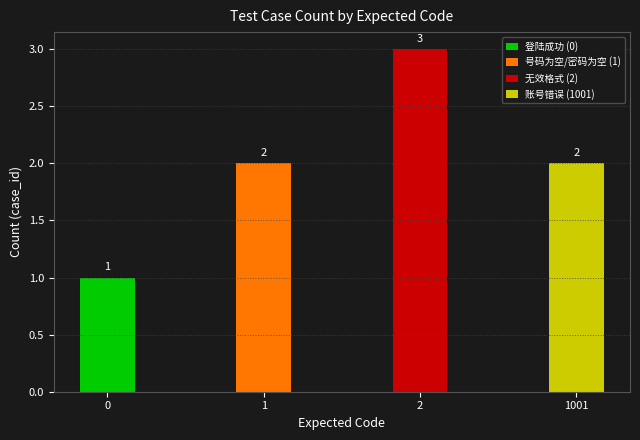

What is the value of the 1st bar from the left?

1